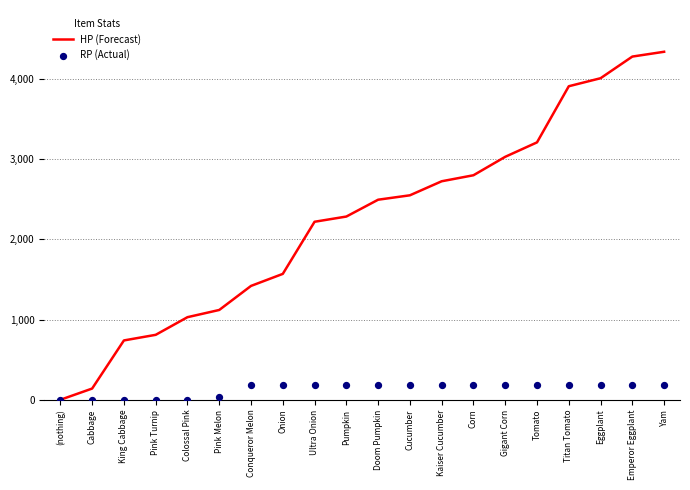

At how many categories does at least one series exceed 1056?

15